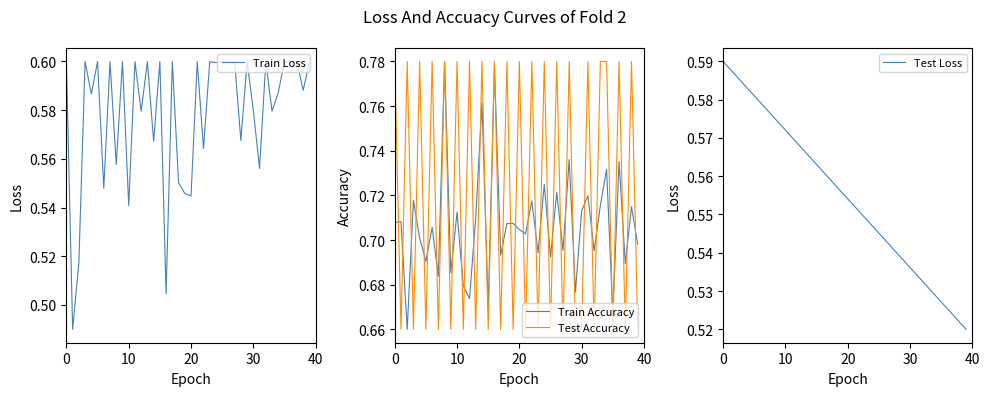

Rank the series by their maximum value, from lowest to highest.

Test Loss, Train Loss, Train Accuracy, Test Accuracy